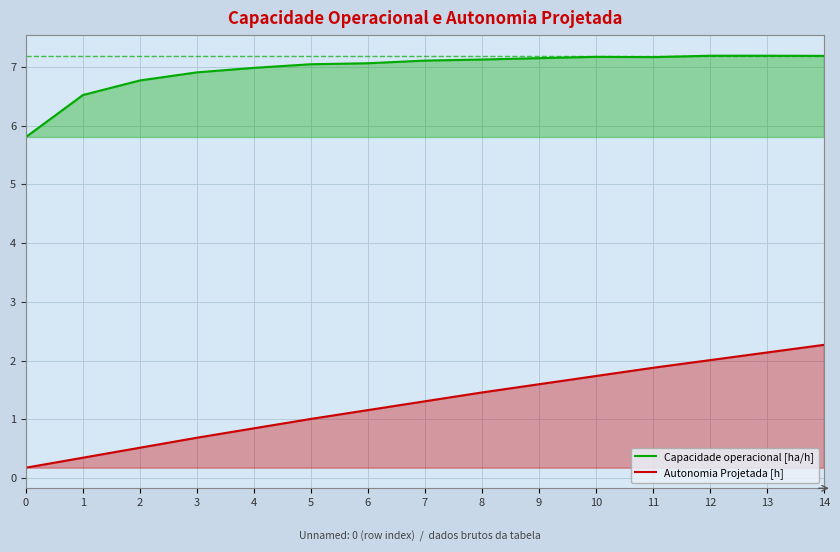

At which category is the sum across all series the highest?

14